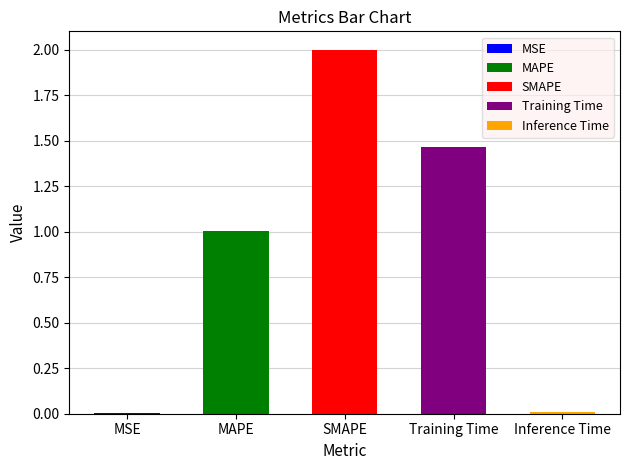

What is the sum of all values?

4.5